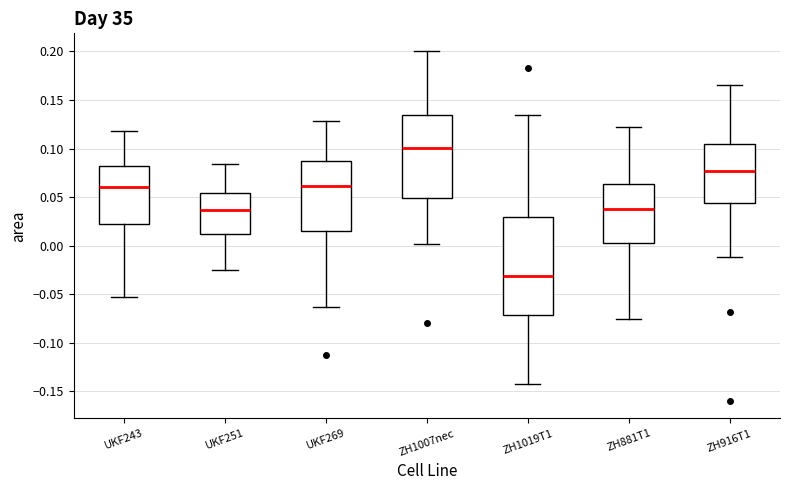

Reading left to right, transcribe this box plot: for each box, give where its median line is, the range the box spans, and where its two whiskers end, as read against the y-axis. The values are not printed on the chart, so give them approximately, as read against the axis.

UKF243: median 0.060, box 0.025 to 0.080, whiskers -0.055 to 0.120
UKF251: median 0.035, box 0.010 to 0.055, whiskers -0.025 to 0.085
UKF269: median 0.060, box 0.015 to 0.085, whiskers -0.065 to 0.130
ZH1007nec: median 0.100, box 0.050 to 0.135, whiskers 0.000 to 0.200
ZH1019T1: median -0.030, box -0.070 to 0.030, whiskers -0.145 to 0.135
ZH881T1: median 0.040, box 0.000 to 0.065, whiskers -0.075 to 0.120
ZH916T1: median 0.075, box 0.045 to 0.105, whiskers -0.010 to 0.165